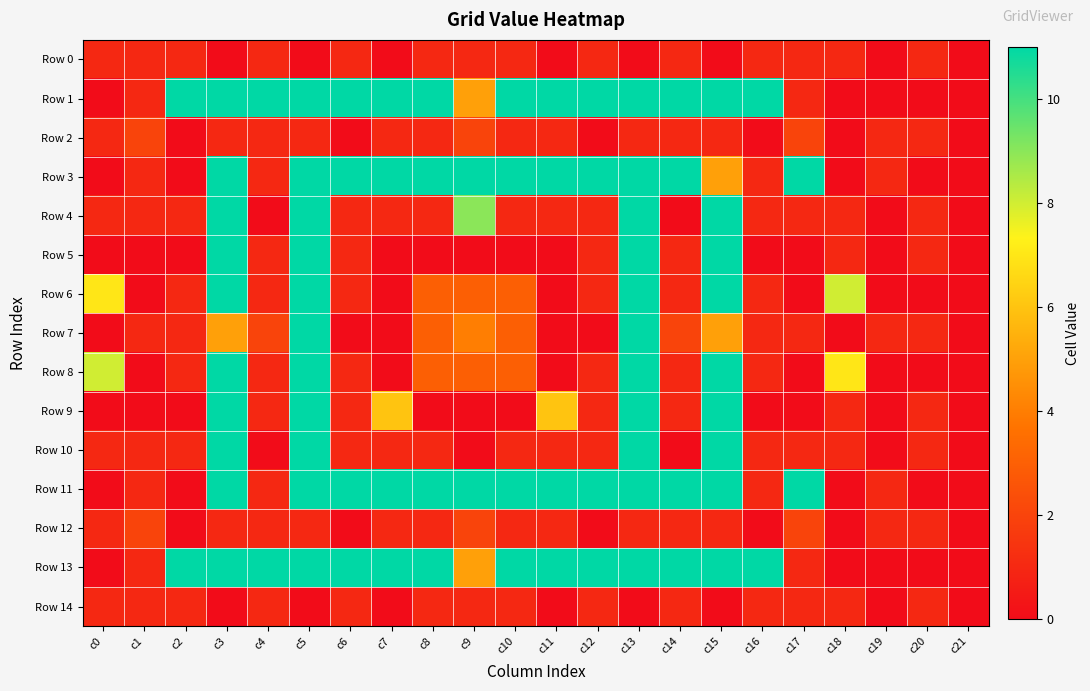

Which series changed the most between c1 and c5?

Row 5